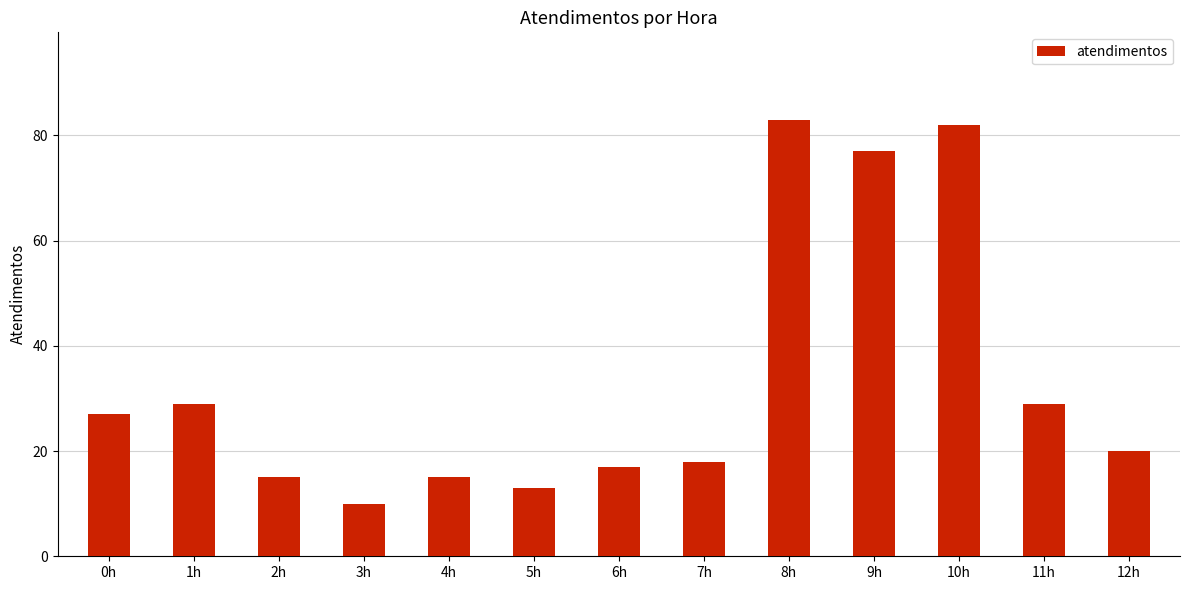

How many data points does each series have?

13